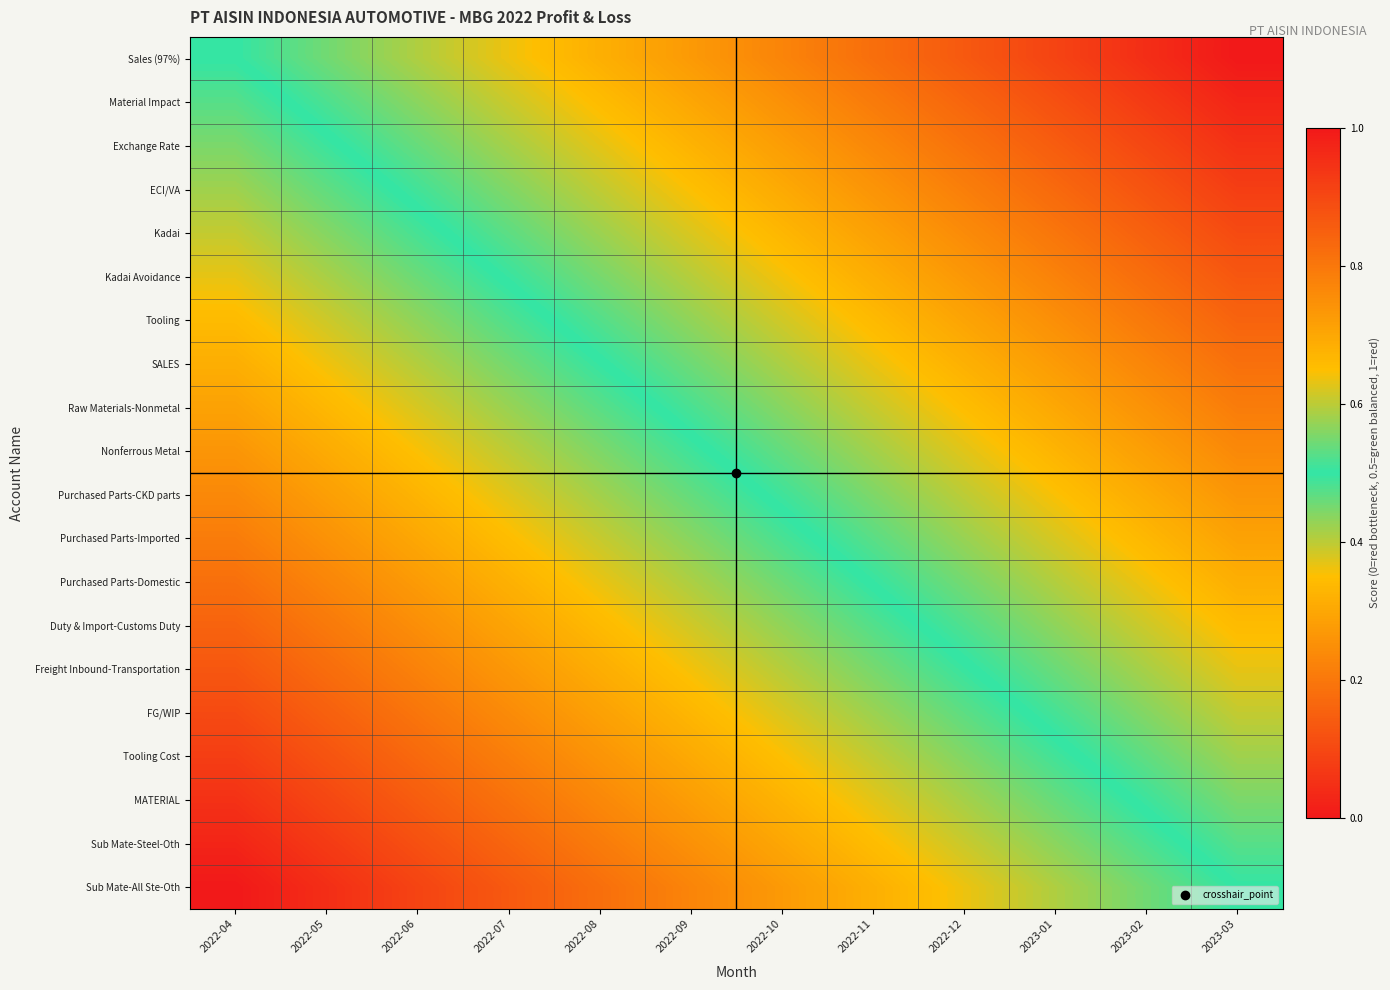

What is the difference between the highest and lowest values at 2022-04?

0.5